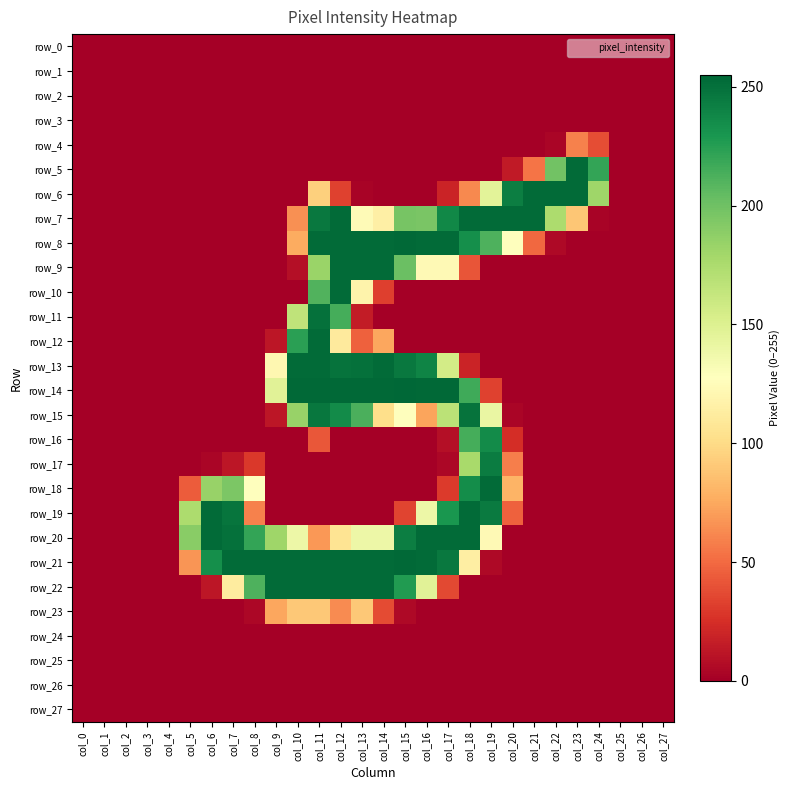

What is the difference between the maximum and minimum values in the row_19 series?

253